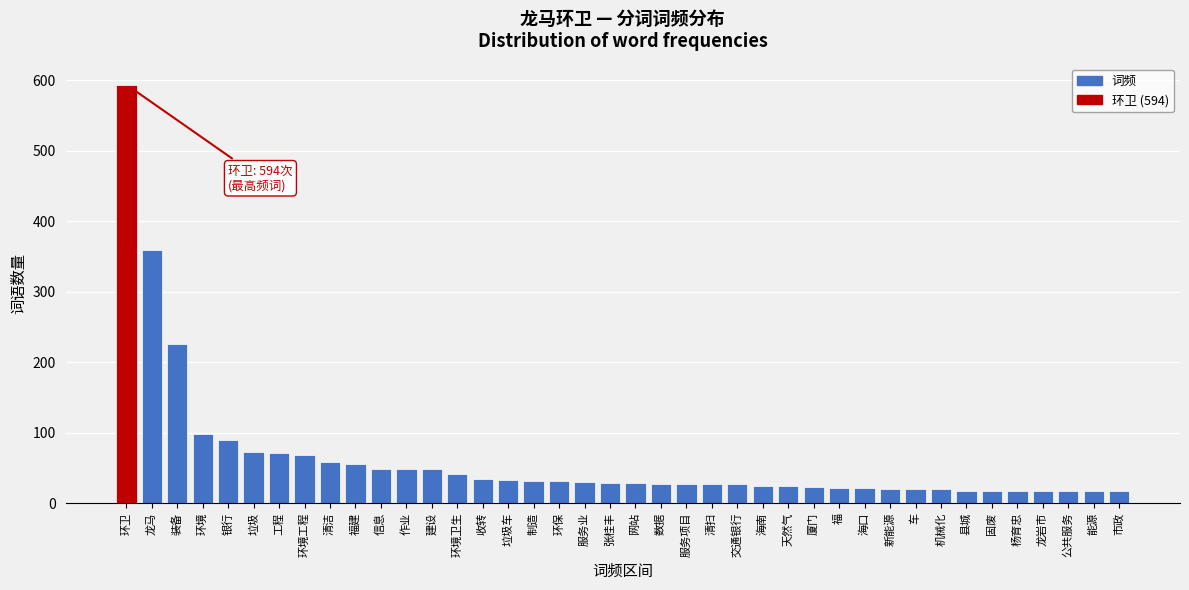

Where is the data nearest to the value 305?

龙马